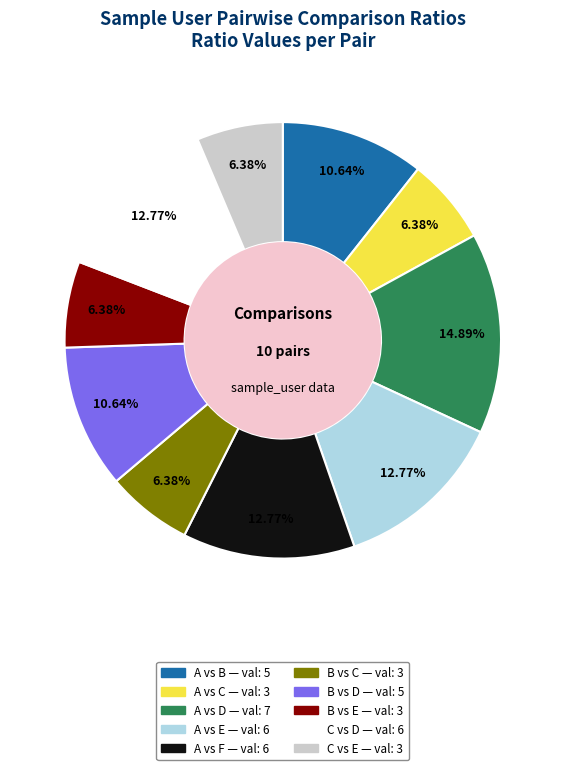

To the nearest percent, what is the combined percentage of A vs E and B vs E?

19%